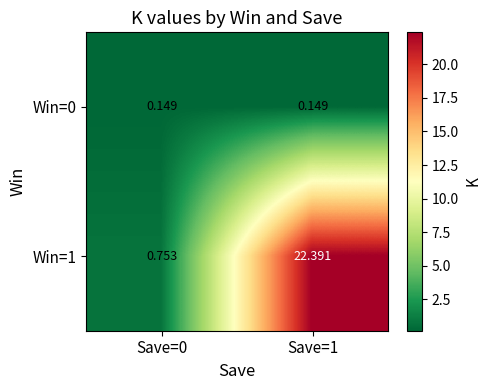

Count the number of data series in this chart.

2